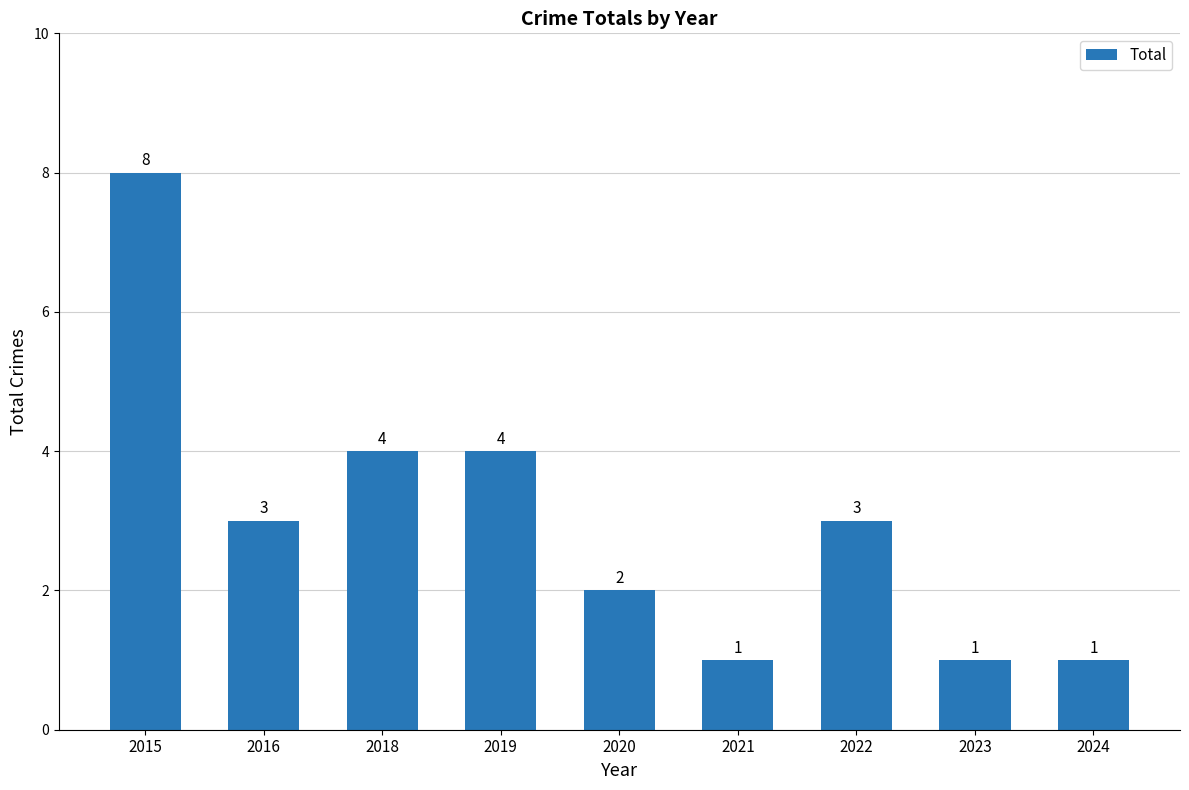

How many categories are shown in the chart?

9